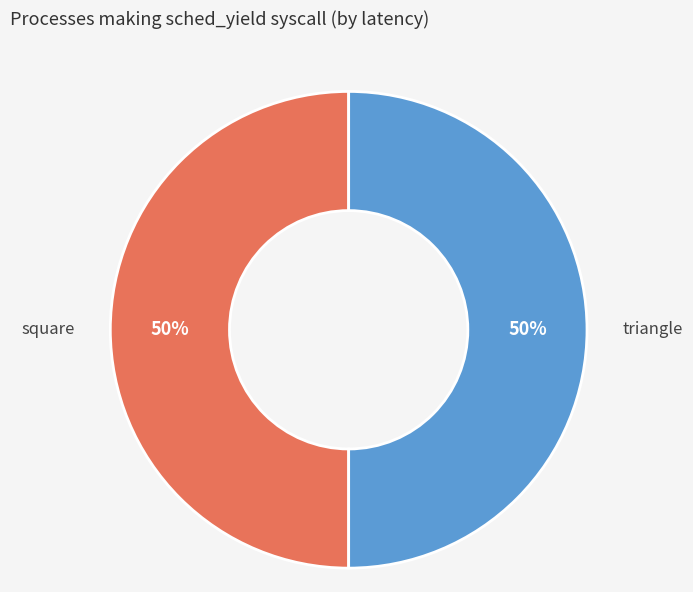

Combined, do triangle and square account for over 50%?

Yes